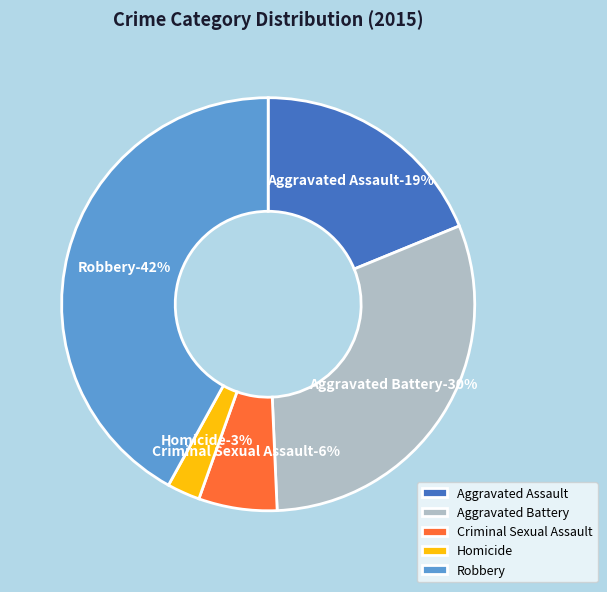

To the nearest percent, what is the difference between the largest and smallest slice percentages?

39%